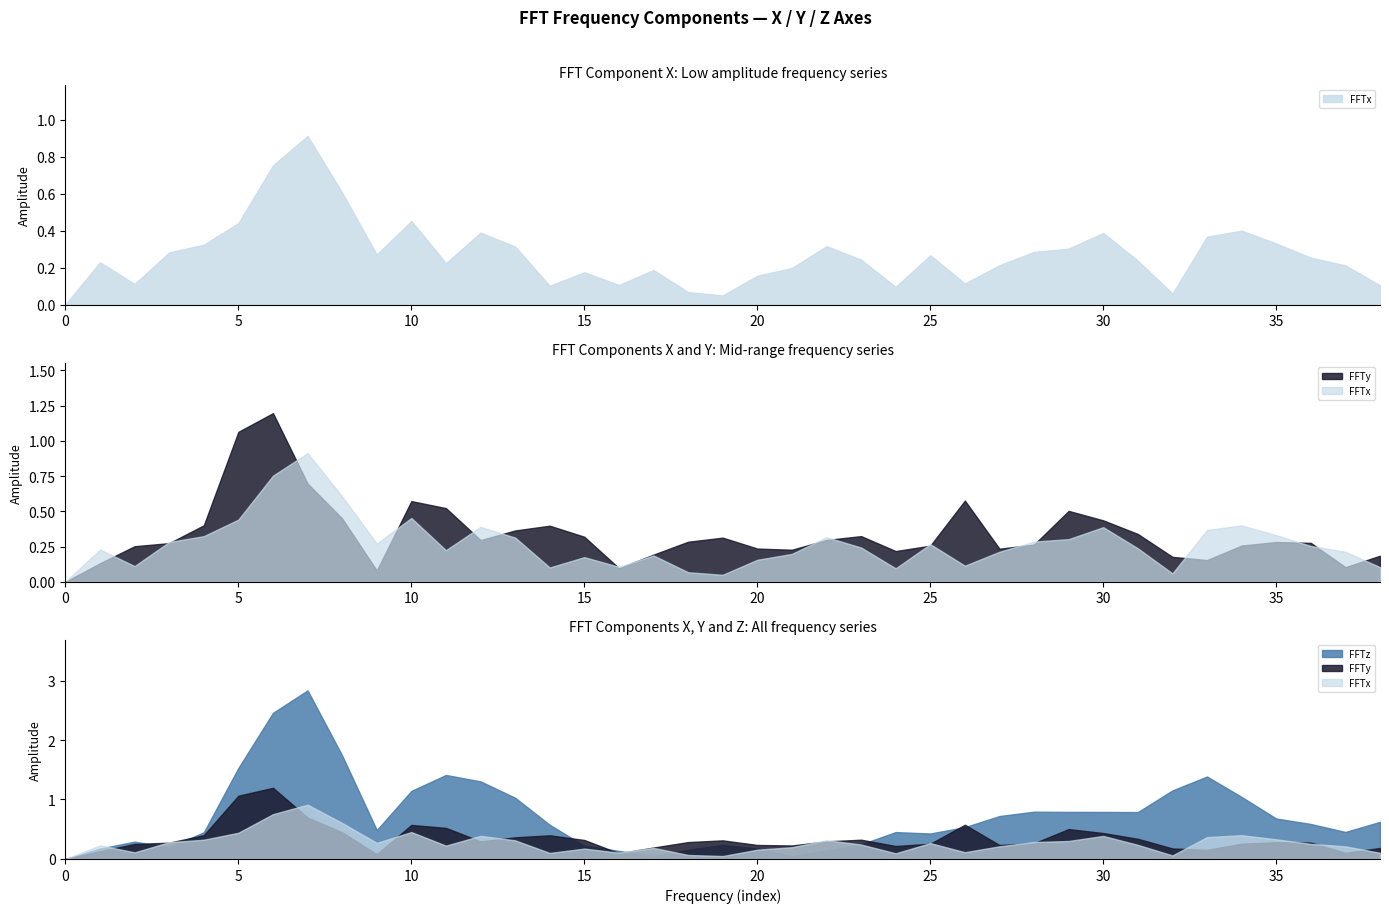

Reading left to right, extract all data points from this chart.

FFTx: 0=0.0	1=0.2	2=0.1	3=0.3	4=0.3	5=0.4	6=0.8	7=0.9	8=0.6	9=0.3	10=0.5	11=0.2	12=0.4	13=0.3	14=0.1	15=0.2	16=0.1	17=0.2	18=0.1	19=0.0	20=0.2	21=0.2	22=0.3	23=0.2	24=0.1	25=0.3	26=0.1	27=0.2	28=0.3	29=0.3	30=0.4	31=0.2	32=0.1	33=0.4	34=0.4	35=0.3	36=0.3	37=0.2	38=0.1
FFTy: 0=0.0	1=0.1	2=0.3	3=0.3	4=0.4	5=1.1	6=1.2	7=0.7	8=0.4	9=0.1	10=0.6	11=0.5	12=0.3	13=0.4	14=0.4	15=0.3	16=0.1	17=0.2	18=0.3	19=0.3	20=0.2	21=0.2	22=0.3	23=0.3	24=0.2	25=0.3	26=0.6	27=0.2	28=0.3	29=0.5	30=0.4	31=0.3	32=0.2	33=0.2	34=0.3	35=0.3	36=0.3	37=0.1	38=0.2
FFTz: 0=0.0	1=0.2	2=0.3	3=0.2	4=0.4	5=1.5	6=2.5	7=2.8	8=1.7	9=0.5	10=1.1	11=1.4	12=1.3	13=1.0	14=0.6	15=0.2	16=0.1	17=0.1	18=0.2	19=0.2	20=0.2	21=0.0	22=0.1	23=0.2	24=0.5	25=0.4	26=0.5	27=0.7	28=0.8	29=0.8	30=0.8	31=0.8	32=1.2	33=1.4	34=1.0	35=0.7	36=0.6	37=0.5	38=0.6